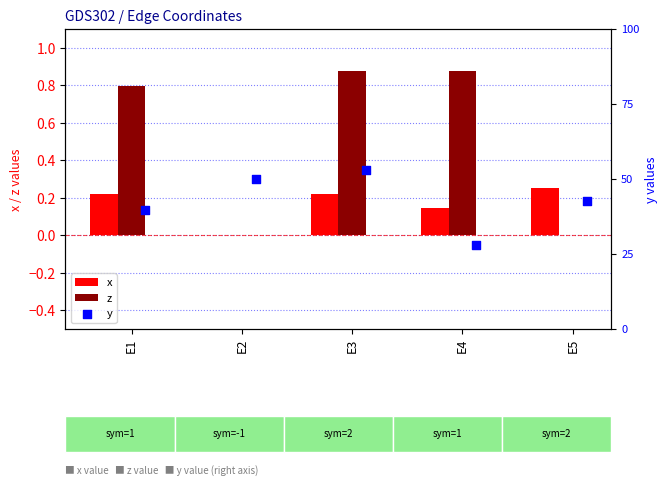

At how many categories does at least one series exceed 0?

5